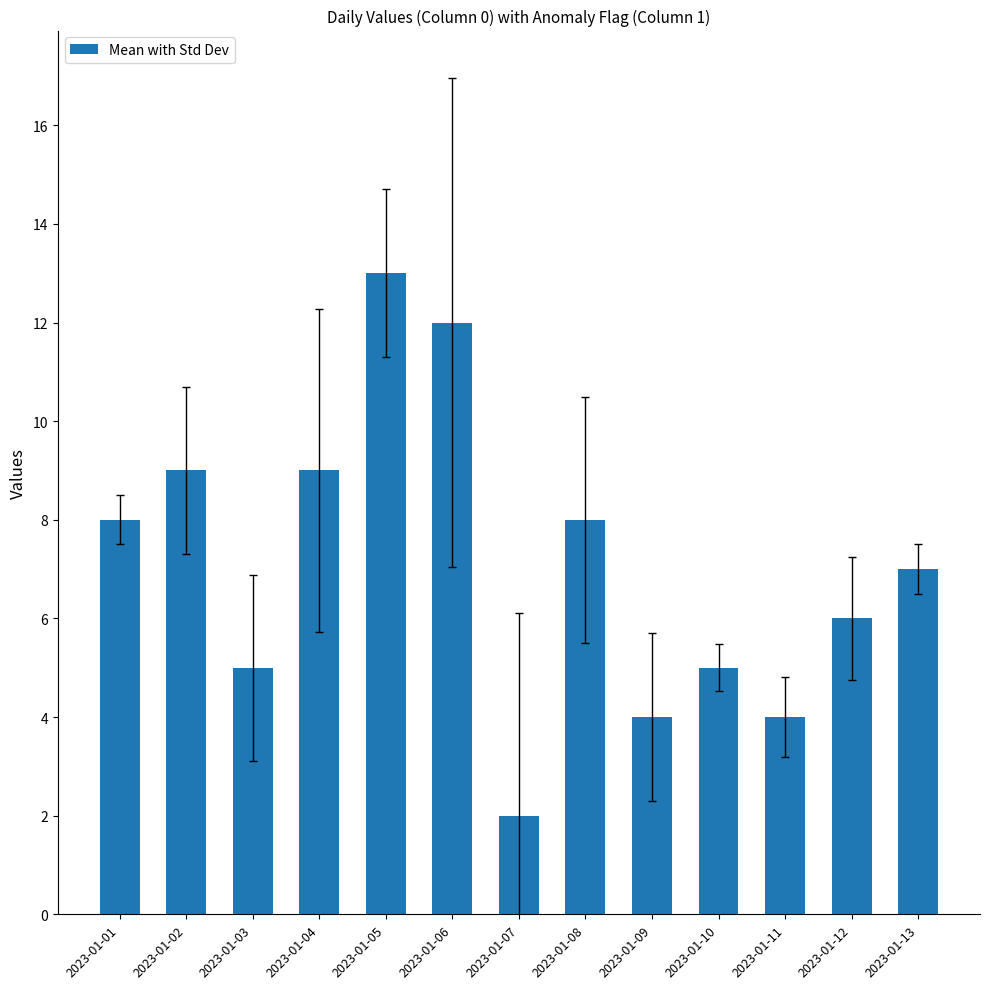

Are the bars horizontal?

No